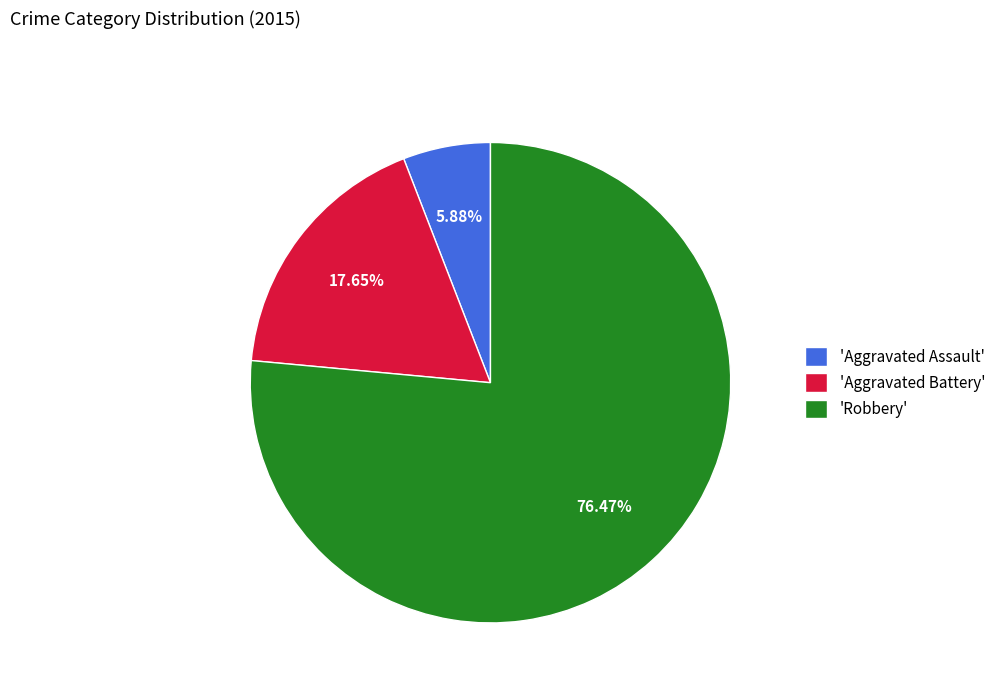

Which has a higher value, 'Aggravated Battery' or 'Robbery'?

'Robbery'